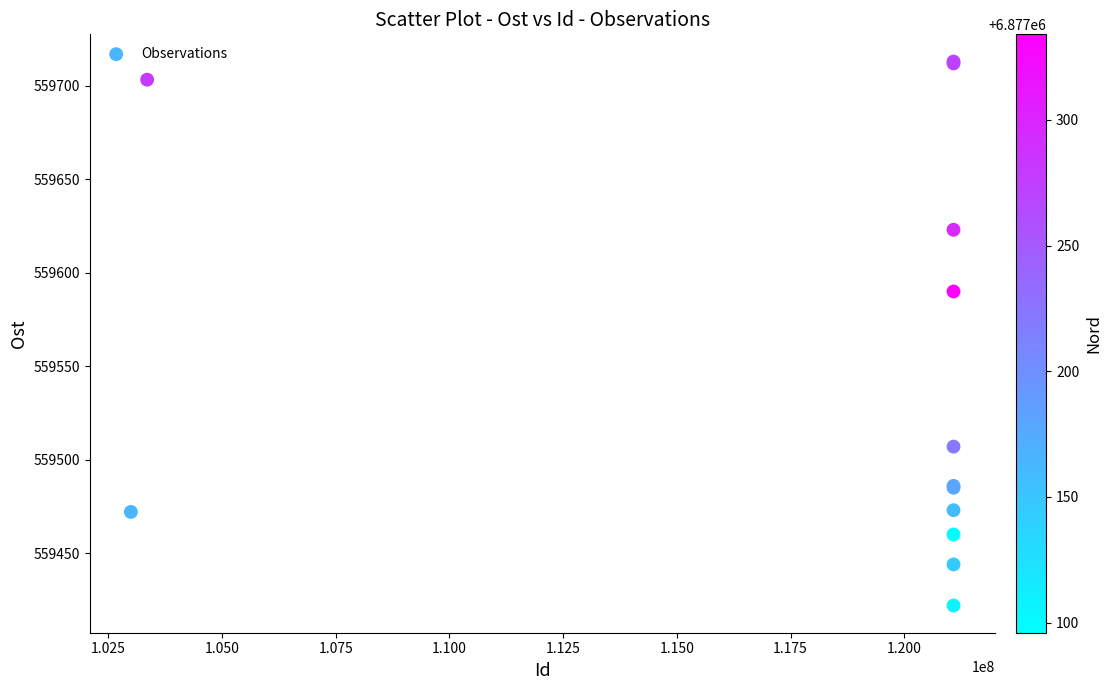

What Y value in the scatter plot is closest to 559567?

559590.0